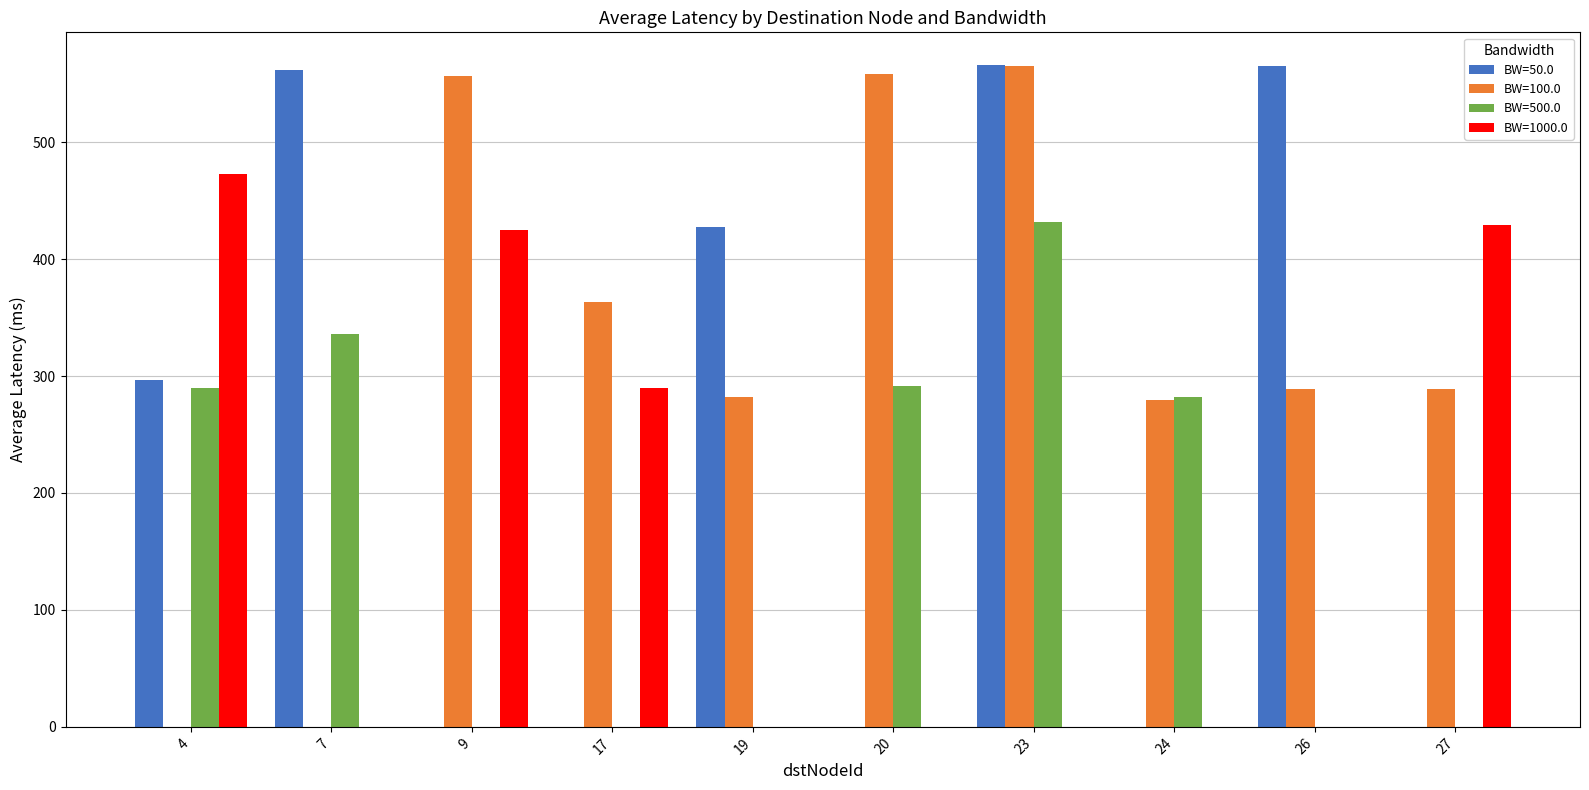

What are all the series names shown in the legend?

BW=50.0, BW=100.0, BW=500.0, BW=1000.0